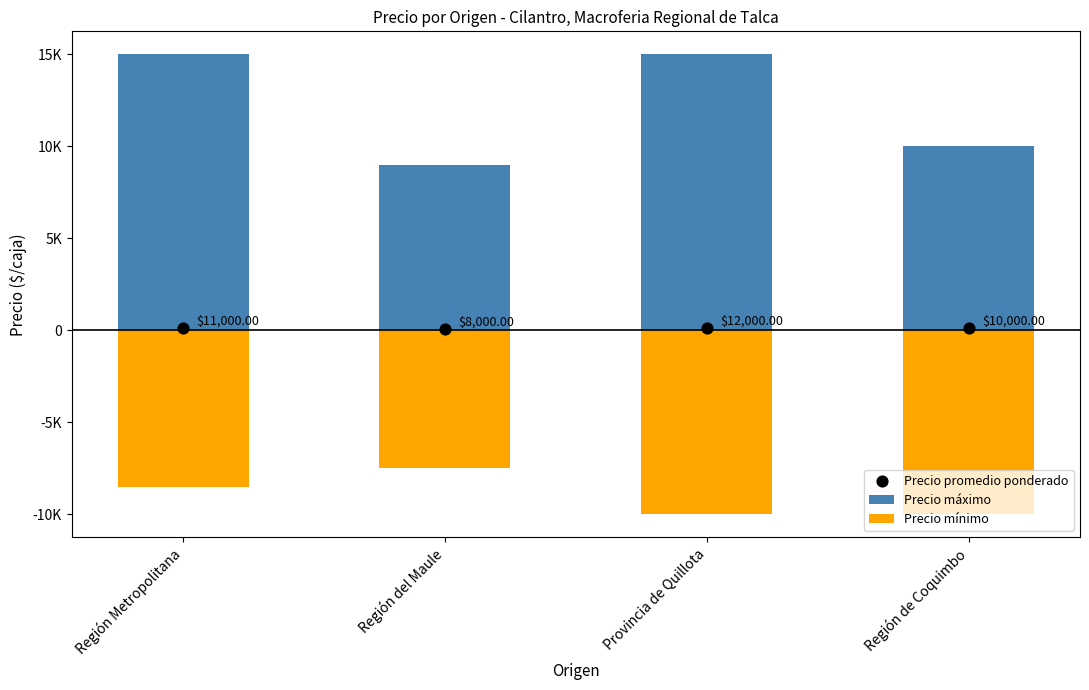

What is the total value across all series at Región Metropolitana?

6610